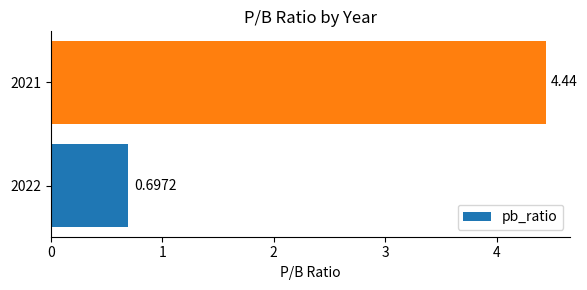

Does the chart contain stacked bars?

No